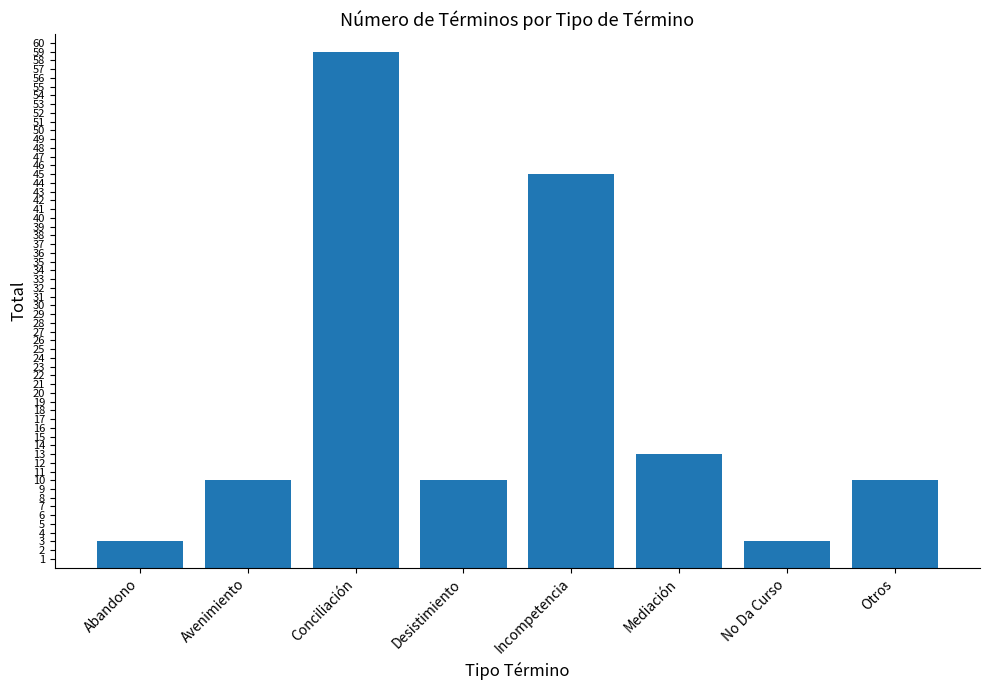

How many bars are there in total?

8